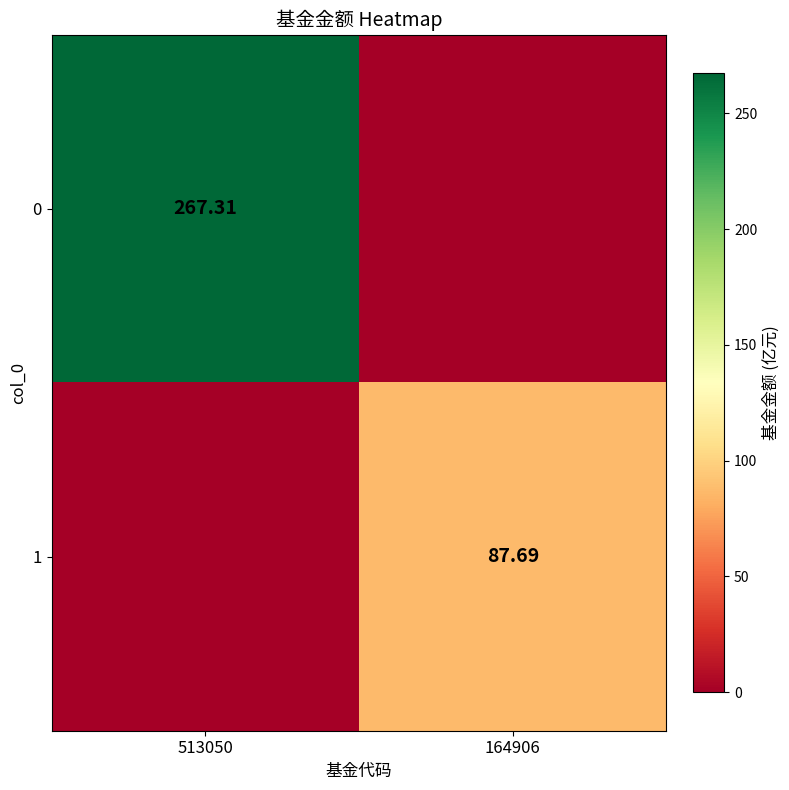

Is the value of 1 at 164906 greater than the value of 0 at 513050?

No